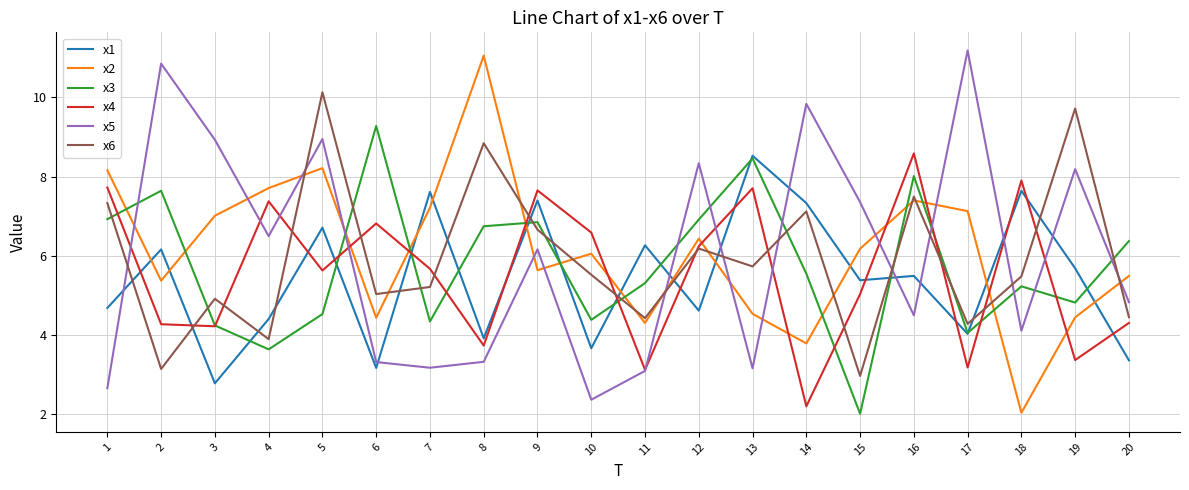

How many intersections are there between x3 and x2?

11